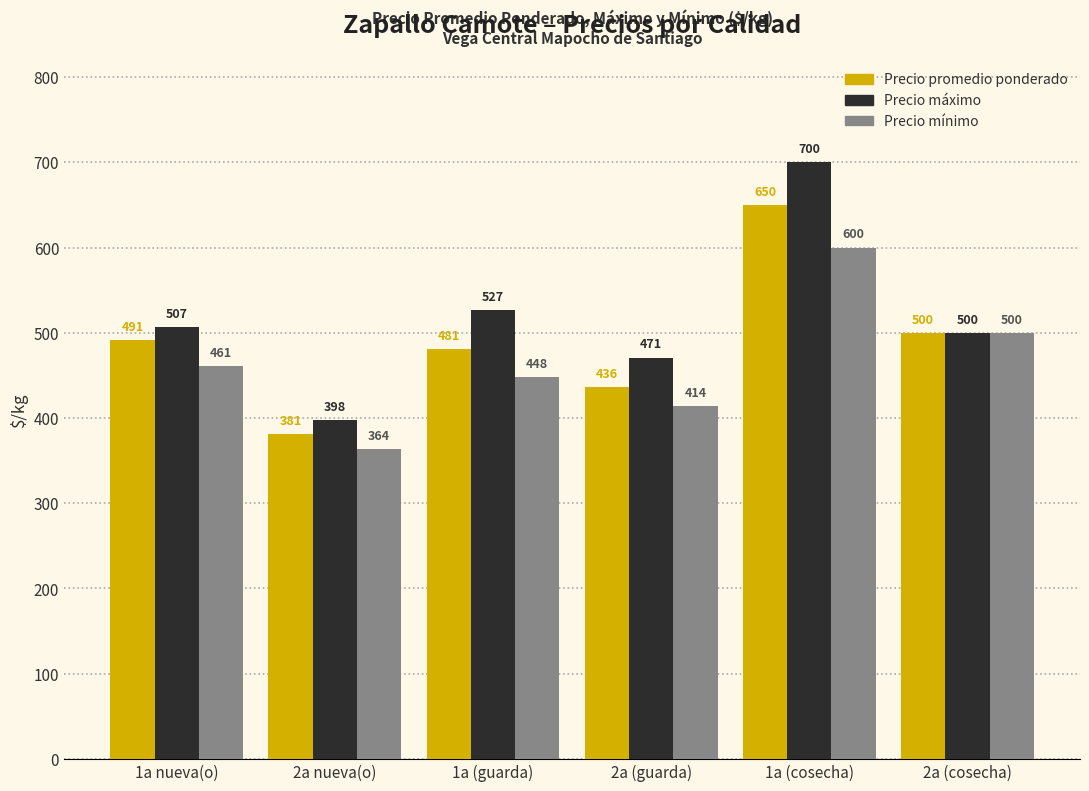

Is it true that Precio máximo equals 197 at 2a nueva(o)?

False